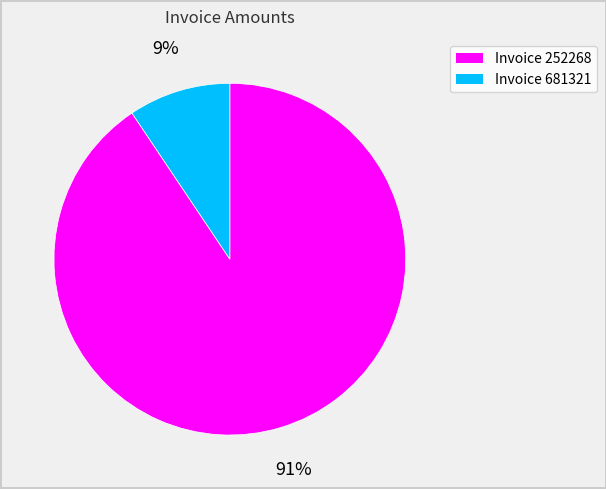

To the nearest percent, what is the average slice percentage?

50%